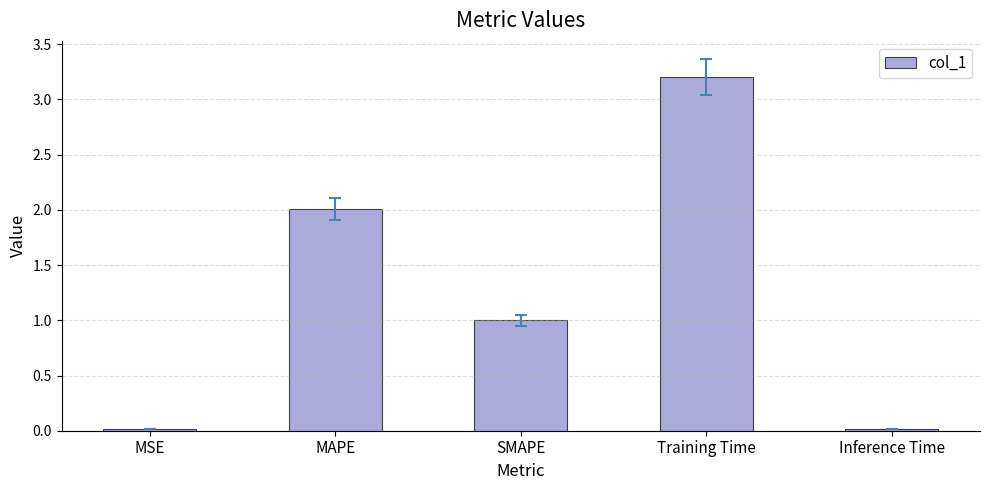

What is the label of the 4th bar from the left?

Training Time